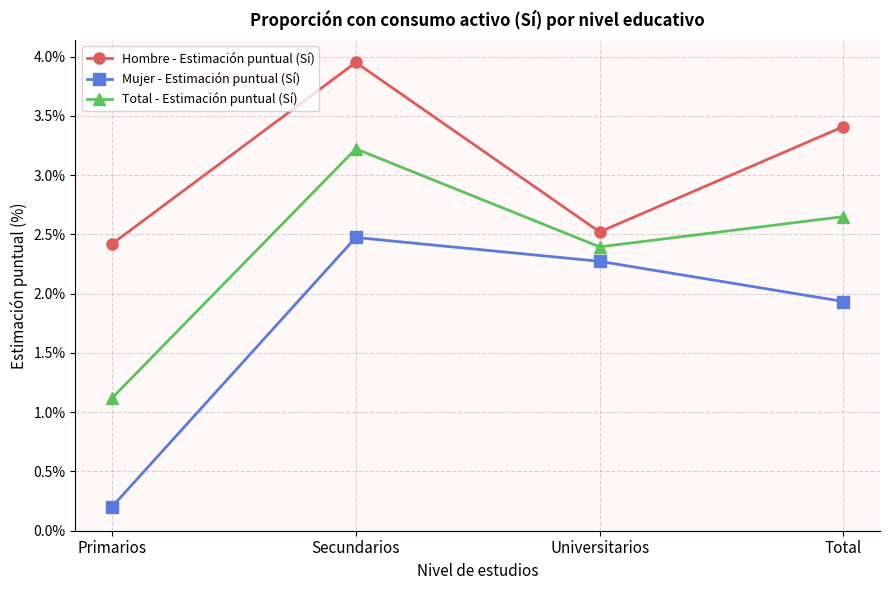

Which series changed the most between Secundarios and Universitarios?

Hombre - Estimación puntual (Sí)